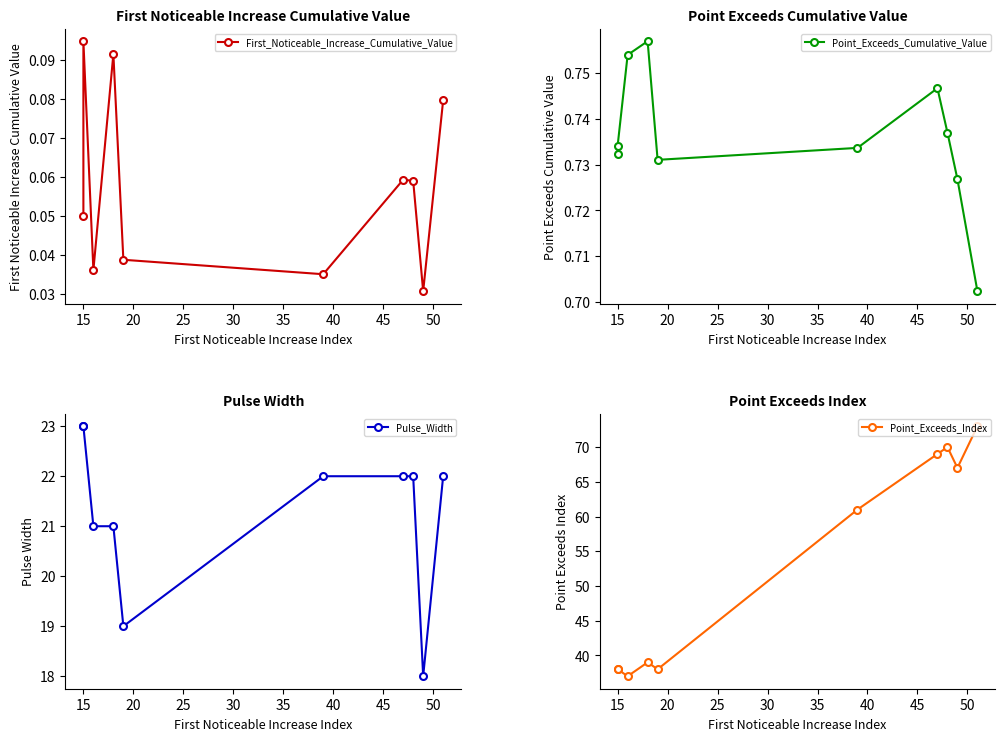

True or false: Point_Exceeds_Index has a value of 13.8 at 20.

False